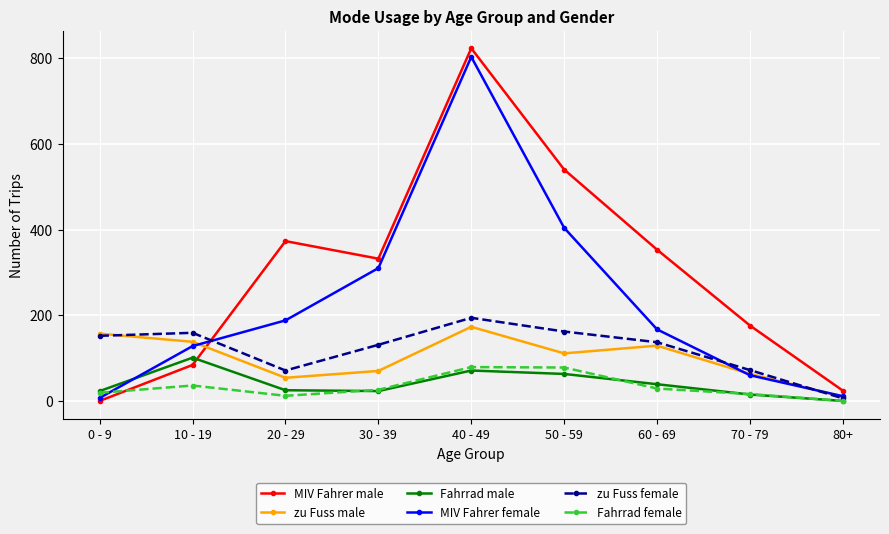

Where do MIV Fahrer female and Fahrrad male first cross each other?

0 - 9 and 10 - 19